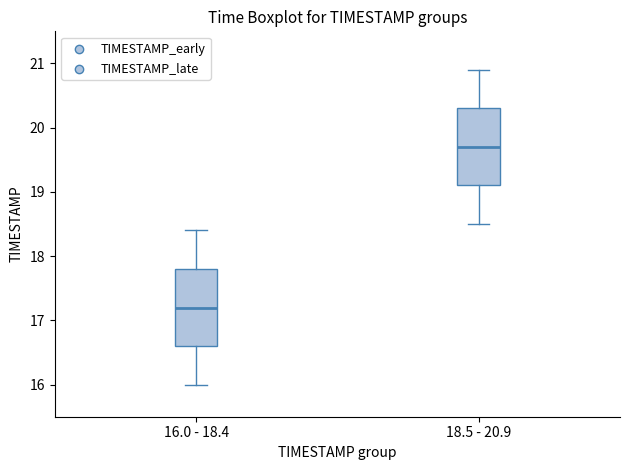

Reading left to right, transcribe this box plot: for each box, give where its median line is, the range the box spans, and where its two whiskers end, as read against the y-axis. The values are not printed on the chart, so give them approximately, as read against the axis.

16.0 - 18.4: median 17.2, box 16.6 to 17.8, whiskers 16.0 to 18.4
18.5 - 20.9: median 19.7, box 19.1 to 20.3, whiskers 18.5 to 20.9